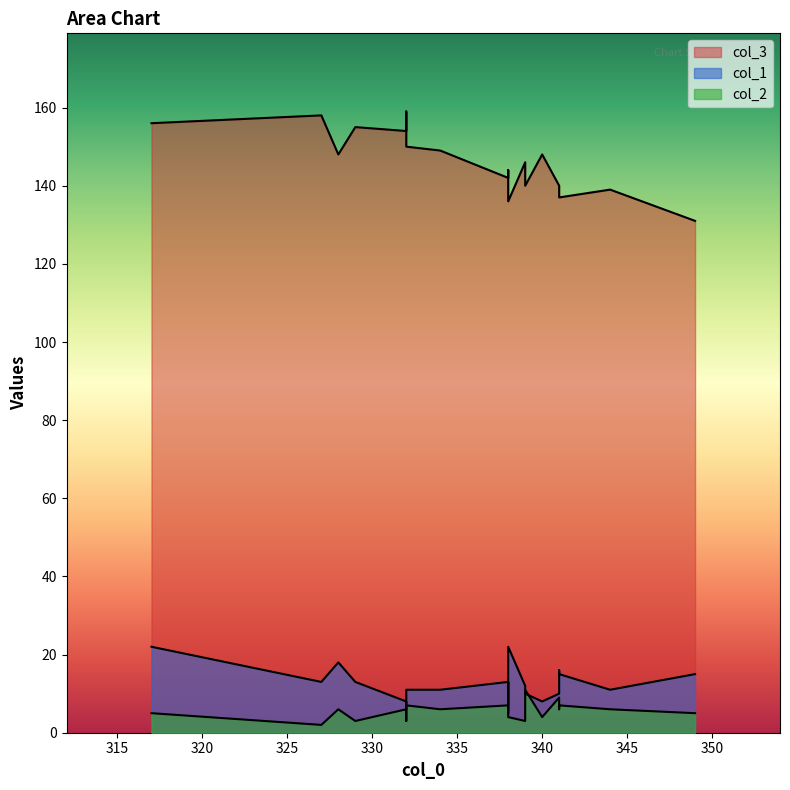

Where do col_2 and col_1 first cross each other?

338 and 317